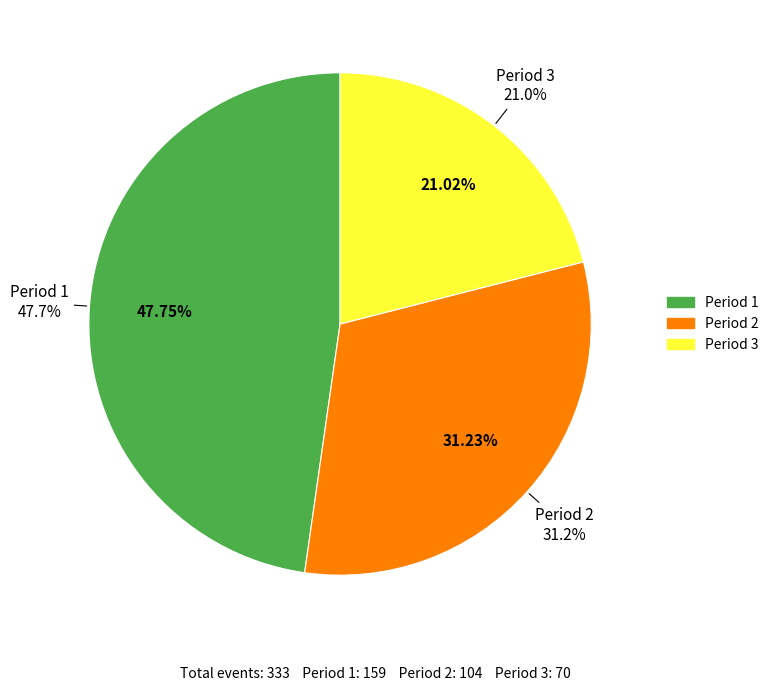

How many slices are in this pie chart?

3